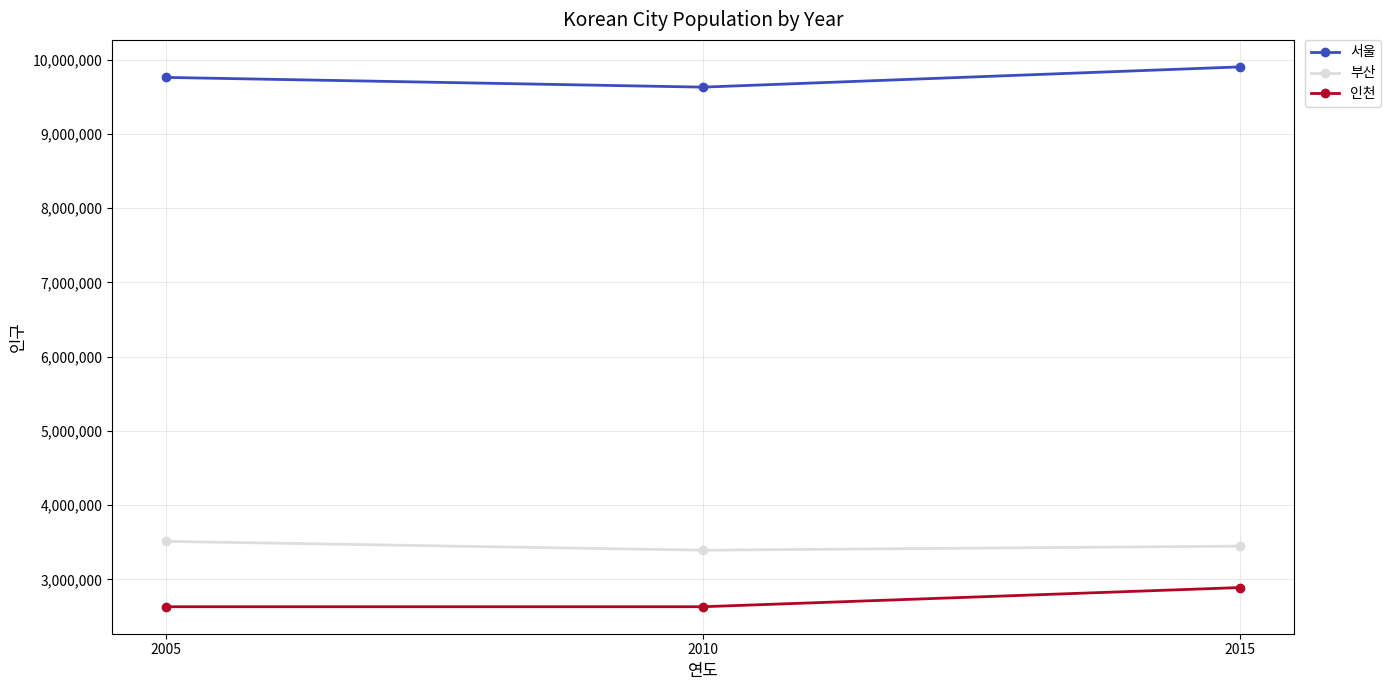

Which series has the largest total across all categories?

서울